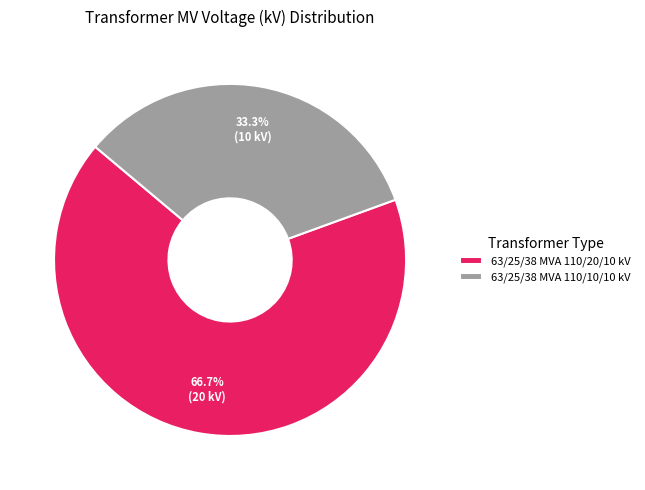

Does 63/25/38 MVA 110/20/10 kV represent more than half of the total?

Yes